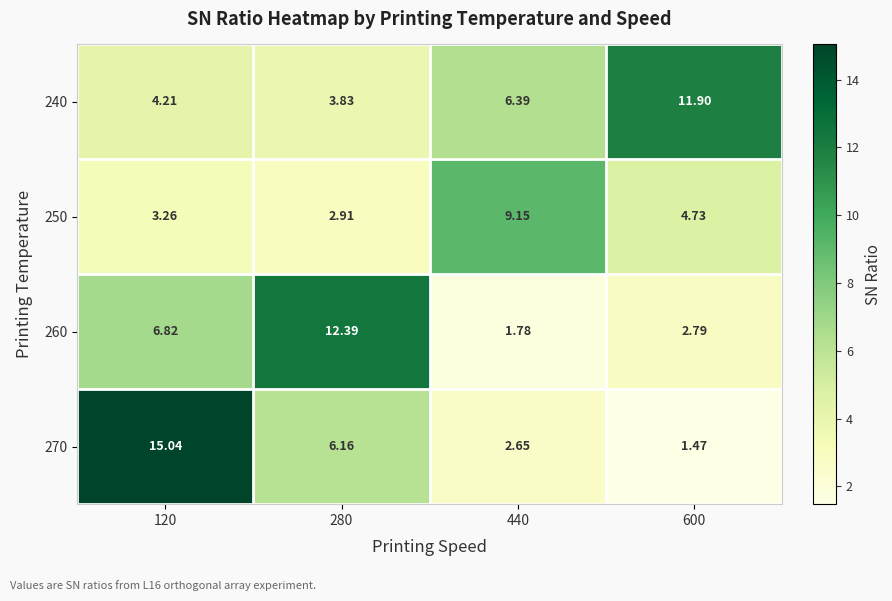

Is the value of 250 at 600 greater than the value of 260 at 440?

Yes